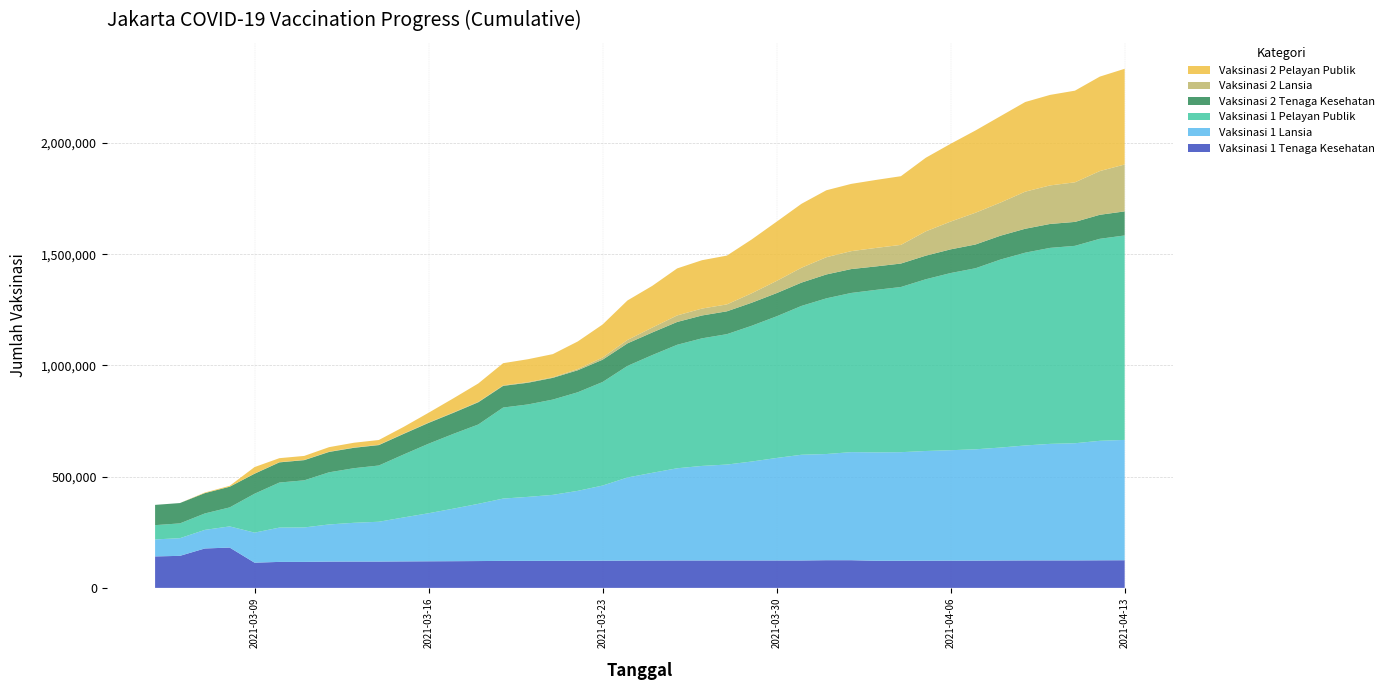

Reading left to right, transcribe all the data shown in this chart.

Vaksinasi 1 Tenaga Kesehatan: 2021-03-05=141425	2021-03-06=144046	2021-03-07=177126	2021-03-08=181237	2021-03-09=113326	2021-03-10=116791	2021-03-11=116823	2021-03-12=118086	2021-03-13=118283	2021-03-14=118301	2021-03-15=118983	2021-03-16=119531	2021-03-17=120003	2021-03-18=120608	2021-03-19=121260	2021-03-20=121373	2021-03-21=121483	2021-03-22=121834	2021-03-23=122199	2021-03-24=122616	2021-03-25=122916	2021-03-26=123199	2021-03-27=123199	2021-03-28=123199	2021-03-29=123199	2021-03-30=123199	2021-03-31=123199	2021-04-01=124396	2021-04-02=124396	2021-04-03=121845	2021-04-04=121850	2021-04-05=122092	2021-04-06=122326	2021-04-07=122553	2021-04-08=123061	2021-04-09=123387	2021-04-10=123474	2021-04-11=123485	2021-04-12=123958	2021-04-13=124255
Vaksinasi 1 Lansia: 2021-03-05=76451	2021-03-06=79421	2021-03-07=83628	2021-03-08=95140	2021-03-09=135128	2021-03-10=154251	2021-03-11=154915	2021-03-12=167086	2021-03-13=174327	2021-03-14=179024	2021-03-15=197743	2021-03-16=216011	2021-03-17=236230	2021-03-18=257159	2021-03-19=280221	2021-03-20=287749	2021-03-21=296700	2021-03-22=314312	2021-03-23=337760	2021-03-24=373557	2021-03-25=394412	2021-03-26=414506	2021-03-27=425054	2021-03-28=431190	2021-03-29=444817	2021-03-30=460787	2021-03-31=475190	2021-04-01=477295	2021-04-02=485807	2021-04-03=487262	2021-04-04=488136	2021-04-05=493235	2021-04-06=496569	2021-04-07=500370	2021-04-08=507667	2021-04-09=516816	2021-04-10=523861	2021-04-11=526687	2021-04-12=537125	2021-04-13=540904
Vaksinasi 1 Pelayan Publik: 2021-03-05=64121	2021-03-06=66484	2021-03-07=73752	2021-03-08=85333	2021-03-09=174685	2021-03-10=202452	2021-03-11=211754	2021-03-12=234403	2021-03-13=245355	2021-03-14=252763	2021-03-15=282970	2021-03-16=312415	2021-03-17=336132	2021-03-18=356592	2021-03-19=409121	2021-03-20=415447	2021-03-21=428256	2021-03-22=443083	2021-03-23=465428	2021-03-24=501557	2021-03-25=529155	2021-03-26=554981	2021-03-27=573482	2021-03-28=585999	2021-03-29=610227	2021-03-30=636631	2021-03-31=668989	2021-04-01=699688	2021-04-02=715419	2021-04-03=730364	2021-04-04=742355	2021-04-05=771861	2021-04-06=796248	2021-04-07=813740	2021-04-08=844961	2021-04-09=866503	2021-04-10=880884	2021-04-11=887215	2021-04-12=907936	2021-04-13=918905
Vaksinasi 2 Tenaga Kesehatan: 2021-03-05=91078	2021-03-06=91379	2021-03-07=91460	2021-03-08=92988	2021-03-09=89984	2021-03-10=90681	2021-03-11=90693	2021-03-12=91521	2021-03-13=91748	2021-03-14=91764	2021-03-15=92579	2021-03-16=93559	2021-03-17=94619	2021-03-18=99980	2021-03-19=97465	2021-03-20=97612	2021-03-21=97660	2021-03-22=98956	2021-03-23=100218	2021-03-24=101248	2021-03-25=101602	2021-03-26=102584	2021-03-27=102672	2021-03-28=102692	2021-03-29=103537	2021-03-30=104246	2021-03-31=104773	2021-04-01=107368	2021-04-02=107368	2021-04-03=105485	2021-04-04=105514	2021-04-05=106037	2021-04-06=106437	2021-04-07=106800	2021-04-08=107175	2021-04-09=107509	2021-04-10=107573	2021-04-11=107583	2021-04-12=107968	2021-04-13=108205
Vaksinasi 2 Lansia: 2021-03-05=0	2021-03-06=0	2021-03-07=0	2021-03-08=1	2021-03-09=675	2021-03-10=1100	2021-03-11=1103	2021-03-12=1291	2021-03-13=1444	2021-03-14=1444	2021-03-15=1620	2021-03-16=1754	2021-03-17=1963	2021-03-18=2040	2021-03-19=2168	2021-03-20=2585	2021-03-21=2696	2021-03-22=5263	2021-03-23=9693	2021-03-24=15380	2021-03-25=22109	2021-03-26=29341	2021-03-27=31070	2021-03-28=31149	2021-03-29=42494	2021-03-30=54834	2021-03-31=66739	2021-04-01=77431	2021-04-02=80541	2021-04-03=83140	2021-04-04=83786	2021-04-05=109251	2021-04-06=124880	2021-04-07=142698	2021-04-08=148824	2021-04-09=166705	2021-04-10=173234	2021-04-11=177883	2021-04-12=196464	2021-04-13=210810
Vaksinasi 2 Pelayan Publik: 2021-03-05=0	2021-03-06=0	2021-03-07=2514	2021-03-08=3989	2021-03-09=29195	2021-03-10=17773	2021-03-11=17903	2021-03-12=20226	2021-03-13=21272	2021-03-14=21413	2021-03-15=29871	2021-03-16=43891	2021-03-17=63154	2021-03-18=82412	2021-03-19=99709	2021-03-20=103069	2021-03-21=103939	2021-03-22=124036	2021-03-23=148494	2021-03-24=177455	2021-03-25=187424	2021-03-26=211347	2021-03-27=217379	2021-03-28=219264	2021-03-29=242034	2021-03-30=266245	2021-03-31=287470	2021-04-01=300935	2021-04-02=302306	2021-04-03=305602	2021-04-04=308776	2021-04-05=330815	2021-04-06=349648	2021-04-07=369813	2021-04-08=388298	2021-04-09=402918	2021-04-10=406805	2021-04-11=412014	2021-04-12=424562	2021-04-13=430157